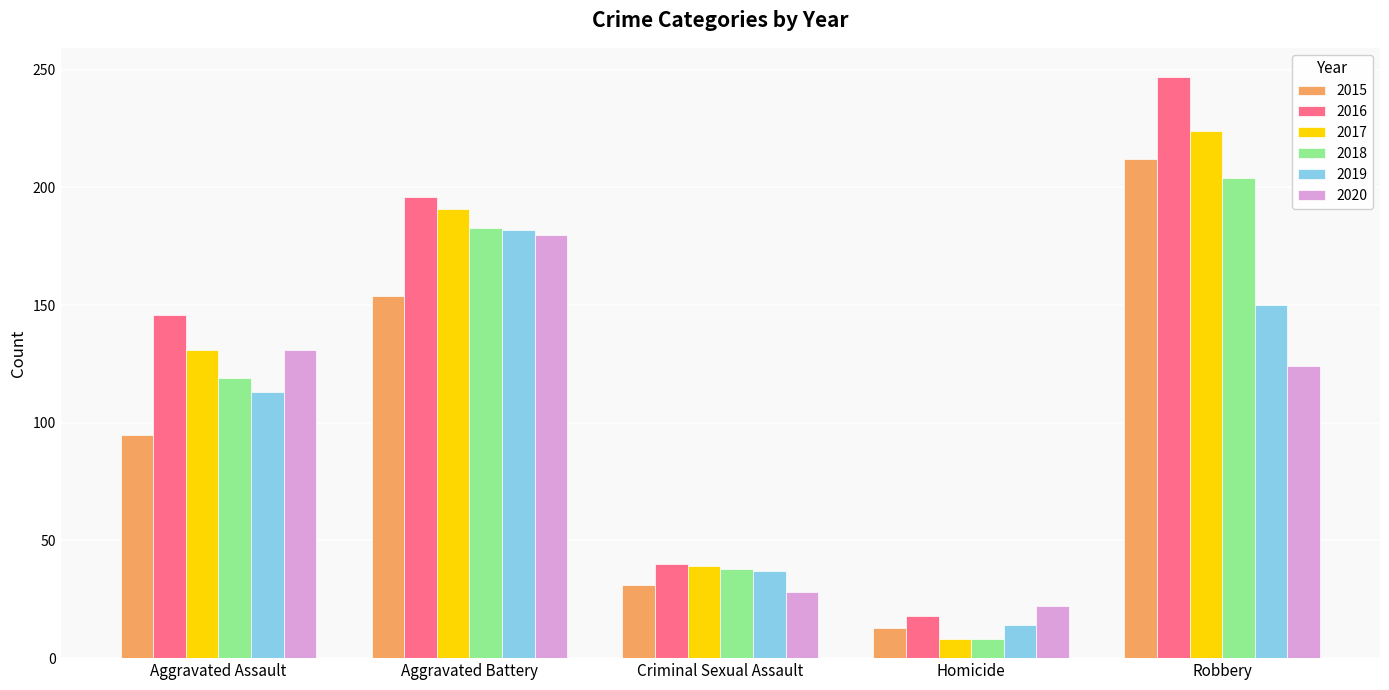

What is the greatest value displayed?

247